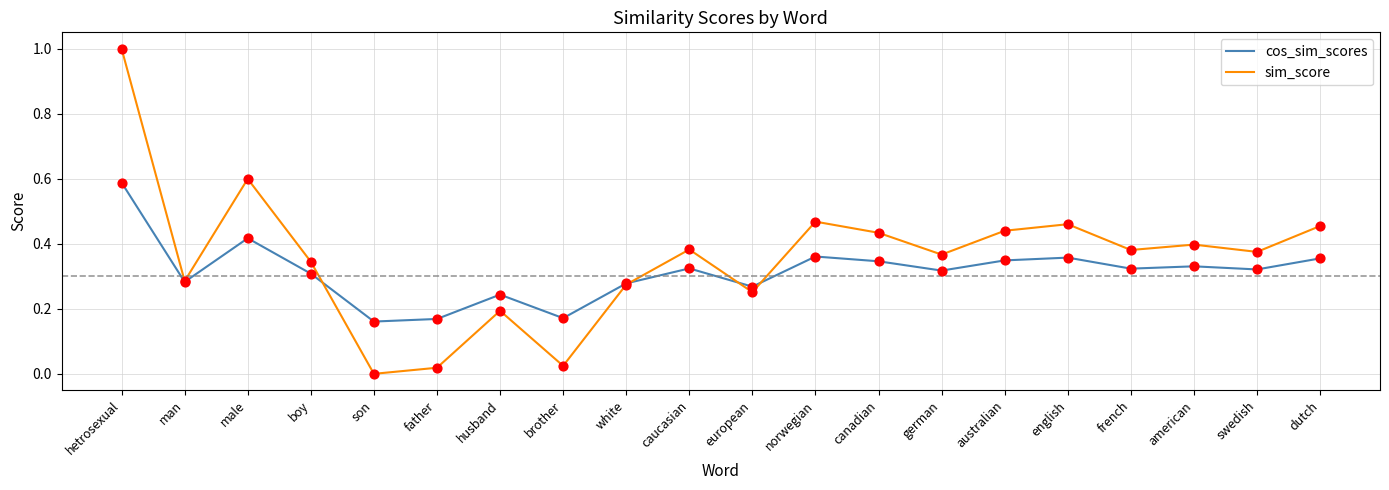

Which series has the largest range (max minus min)?

sim_score